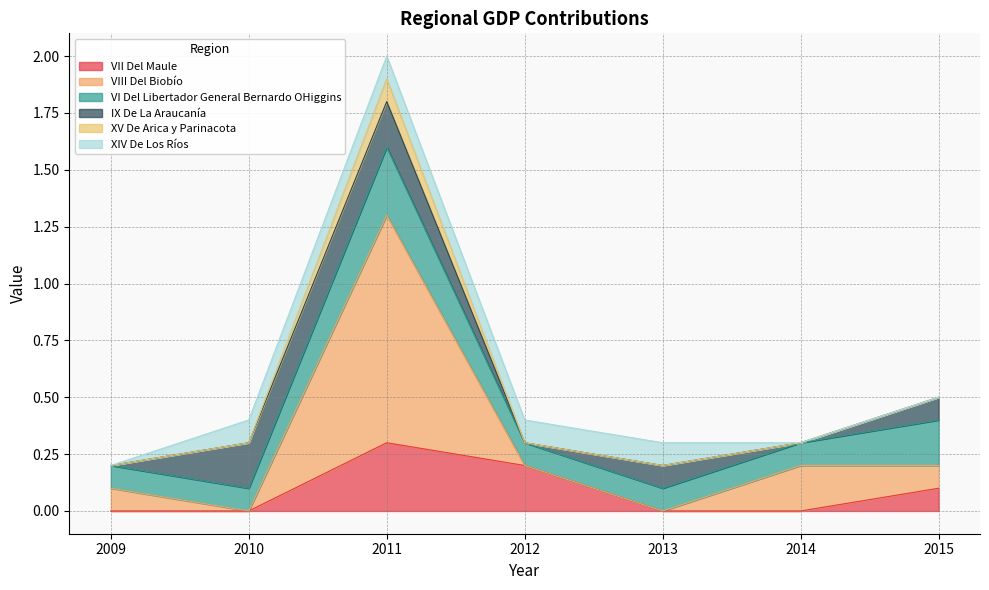

How many positive values does the VII Del Maule series have?

3